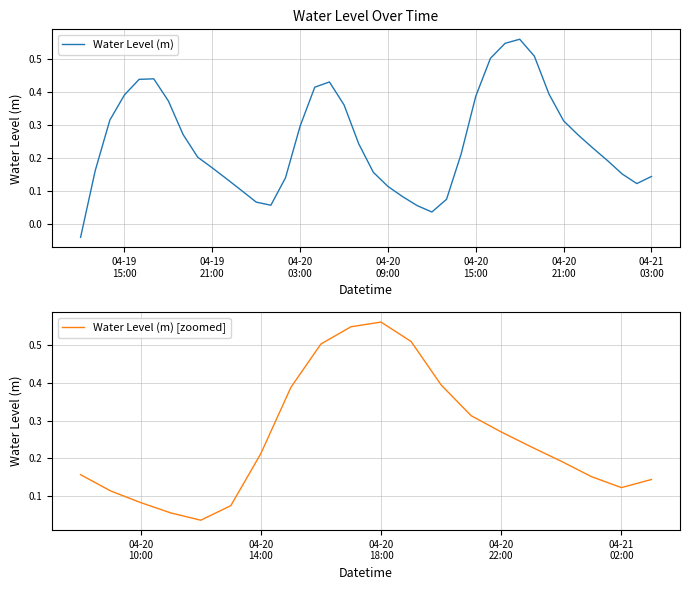

What is the difference between the maximum and minimum values?

0.6